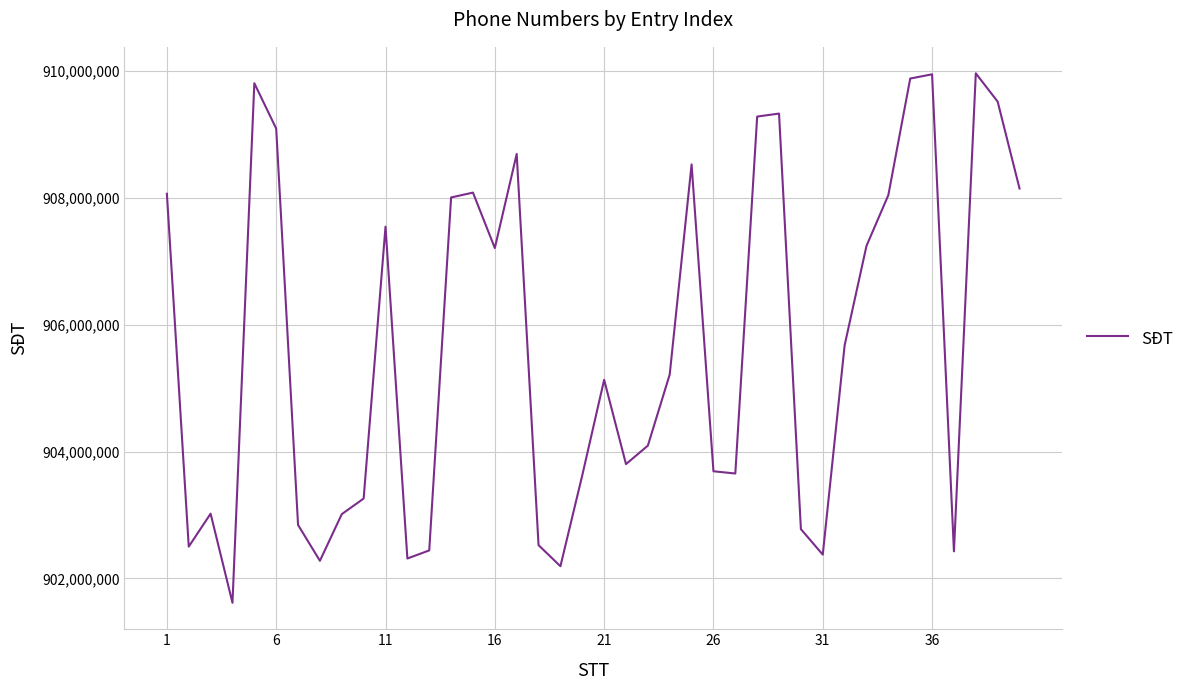

How many lines are shown in the chart?

1